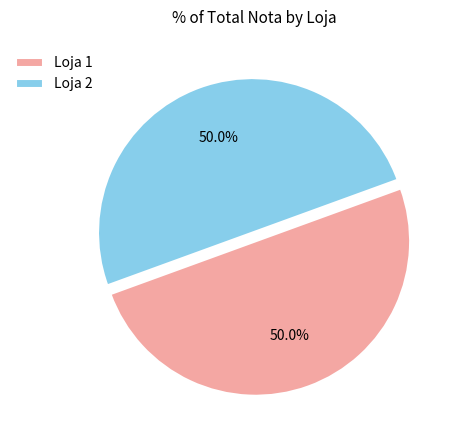

True or false: Loja 2 accounts for 44% of the total.

False